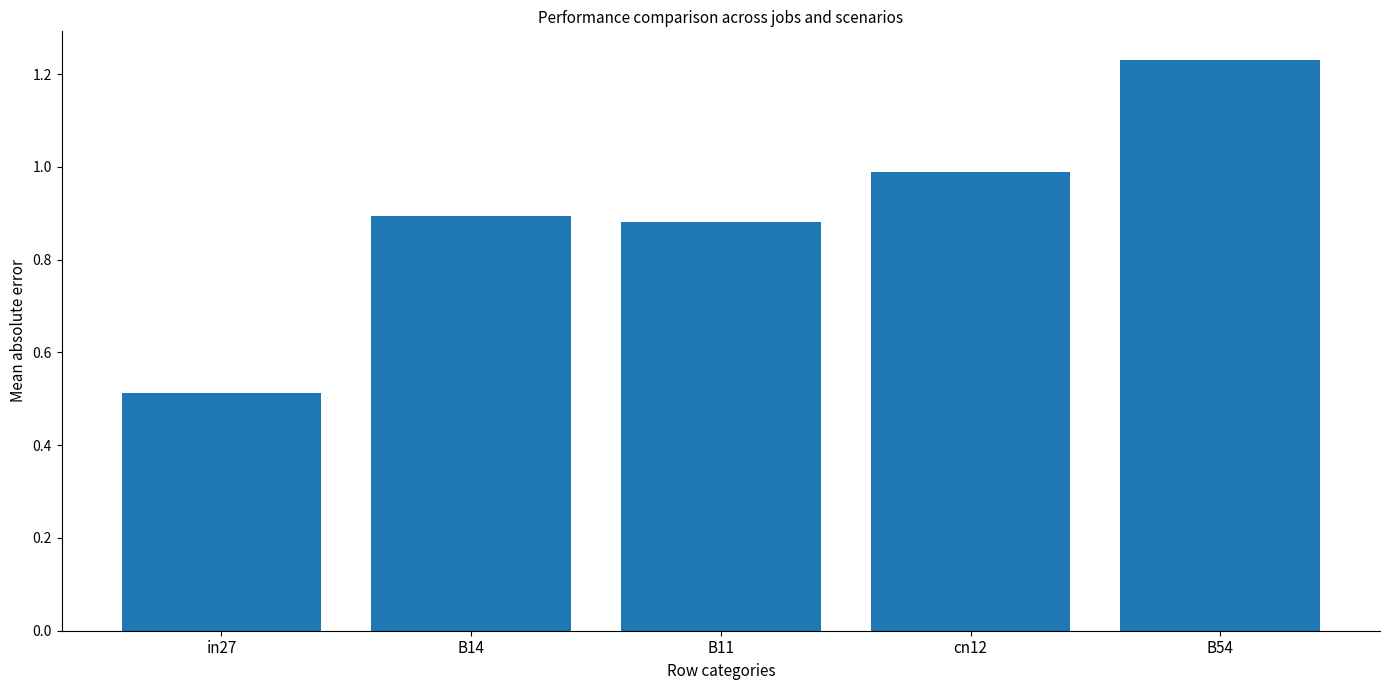

Which category has the highest value across all series?

B54